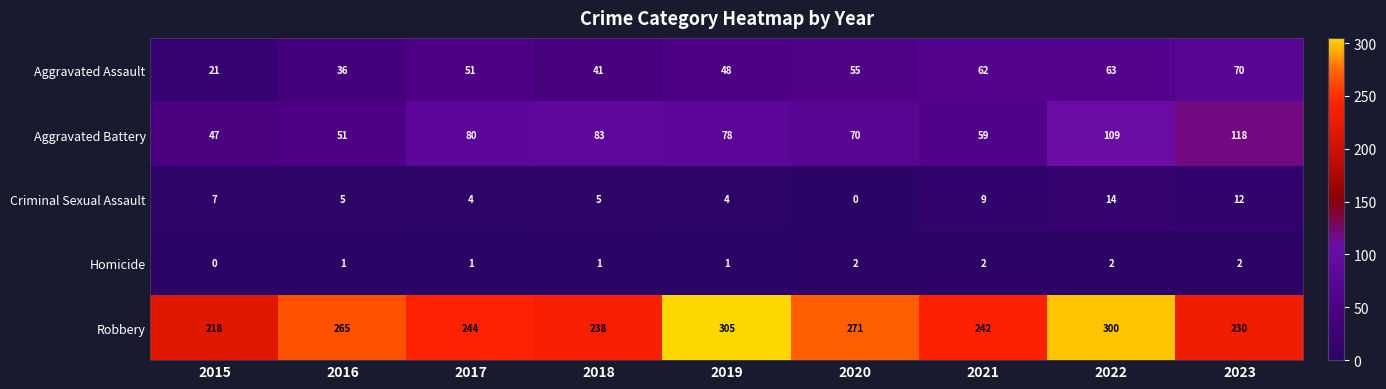

Which category has the highest value across all series?

2019